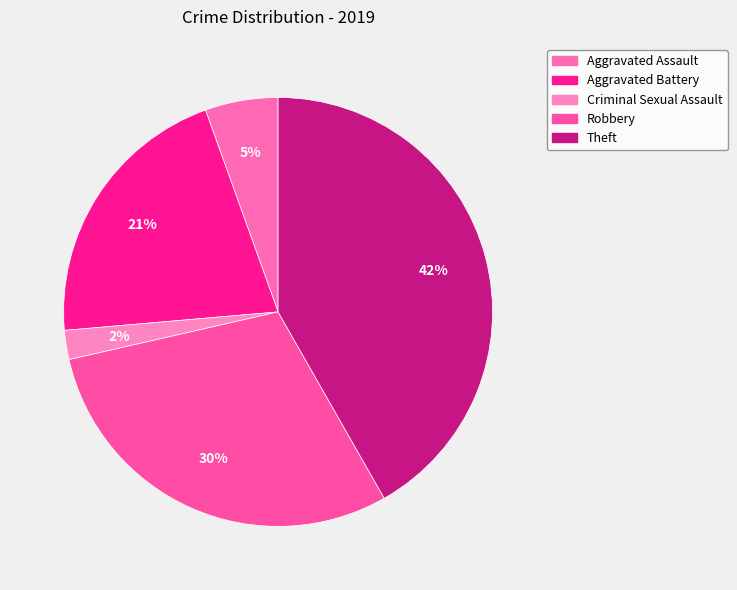

Does Criminal Sexual Assault account for over 50% of the chart?

No